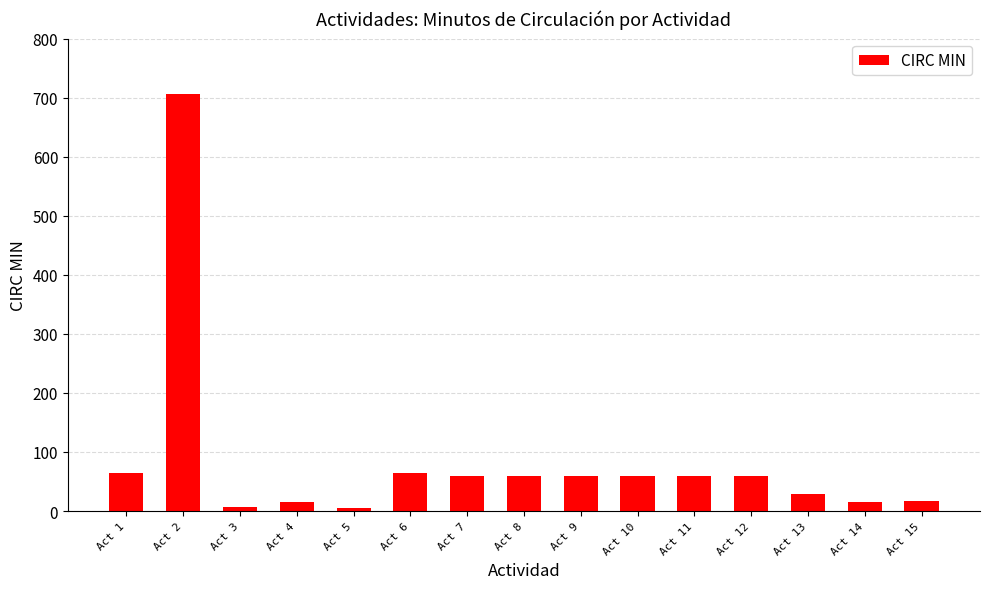

What is the maximum value shown in the chart?

706